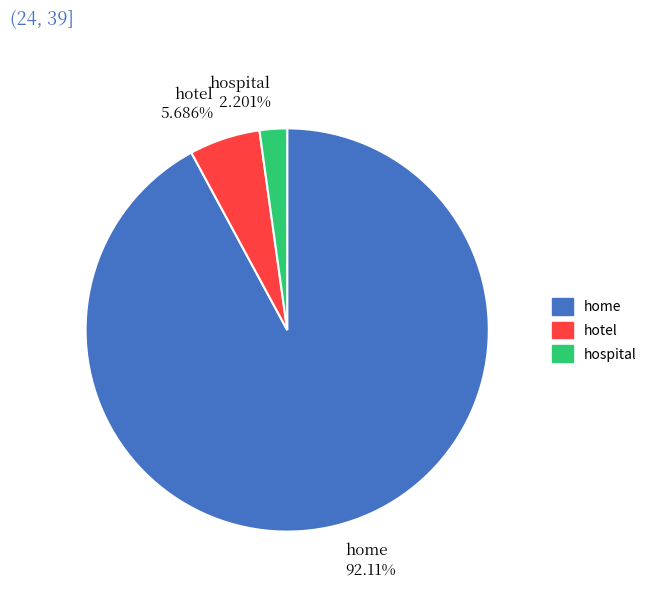

To the nearest percent, what percentage of the pie is hospital?

2%